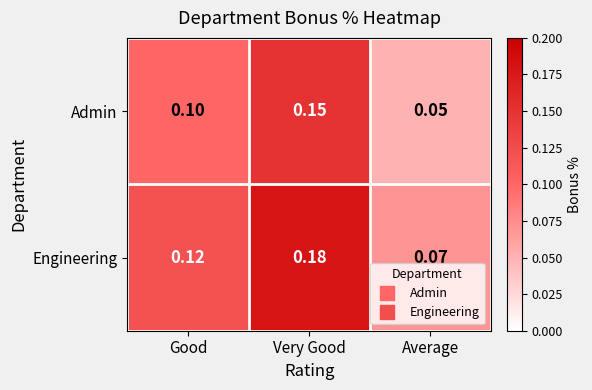

Which category has the highest value across all series?

Very Good